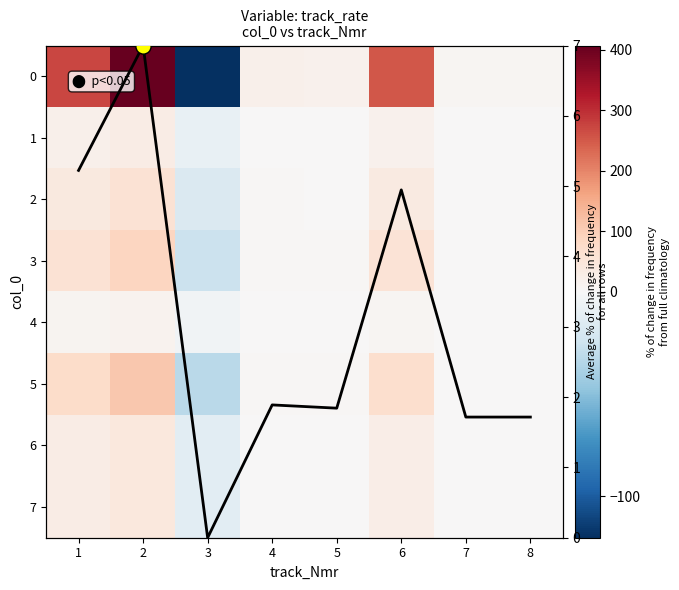

What is the smallest value displayed?

-120.1